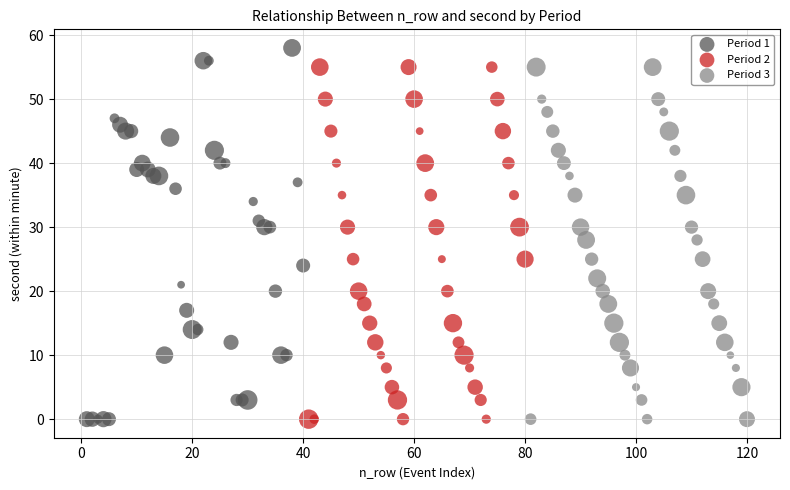

Which series reaches the maximum Y coordinate?

Period 1